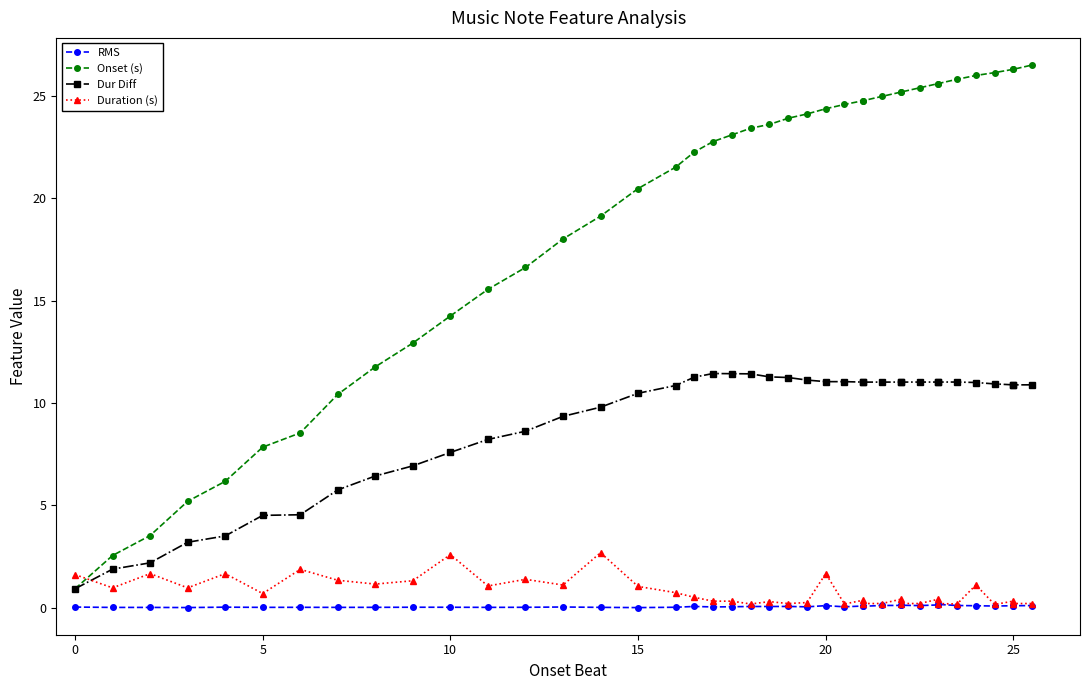

Count the number of data series in this chart.

4